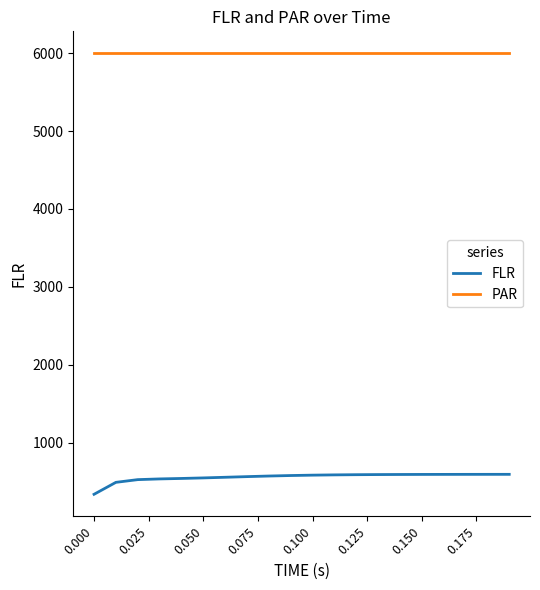

List the series in order of their overall mean, lowest first.

FLR, PAR